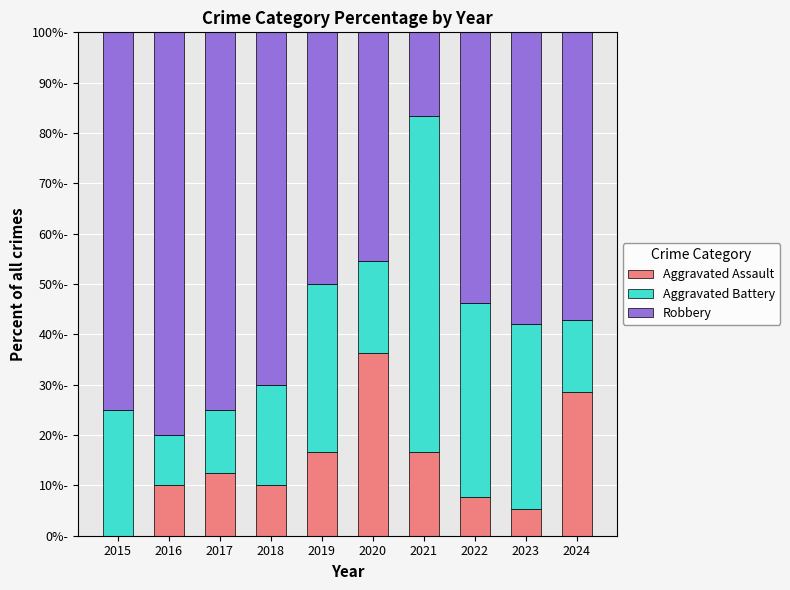

Rank the series at 2022 from lowest to highest value.

Aggravated Assault, Aggravated Battery, Robbery